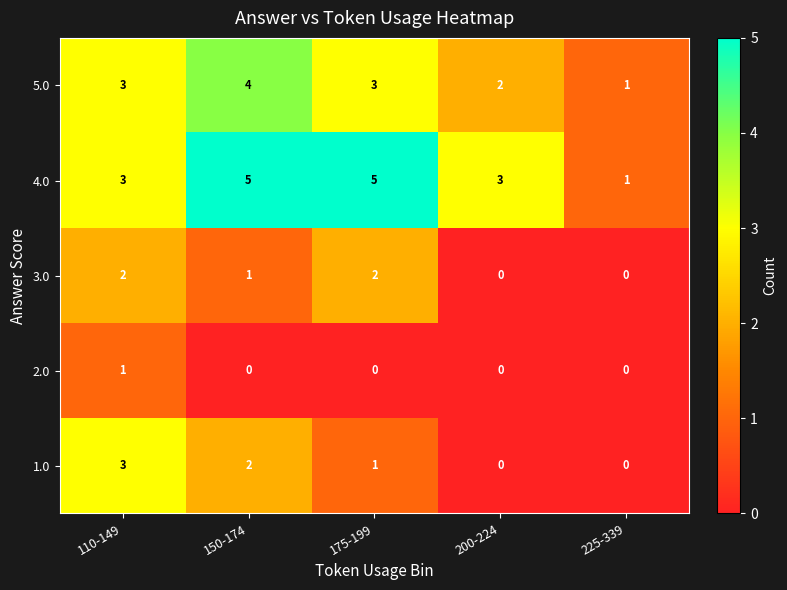

Reading left to right, list all the values displayed in this chart.

5.0: 110-149=3	150-174=4	175-199=3	200-224=2	225-339=1
4.0: 110-149=3	150-174=5	175-199=5	200-224=3	225-339=1
3.0: 110-149=2	150-174=1	175-199=2	200-224=0	225-339=0
2.0: 110-149=1	150-174=0	175-199=0	200-224=0	225-339=0
1.0: 110-149=3	150-174=2	175-199=1	200-224=0	225-339=0